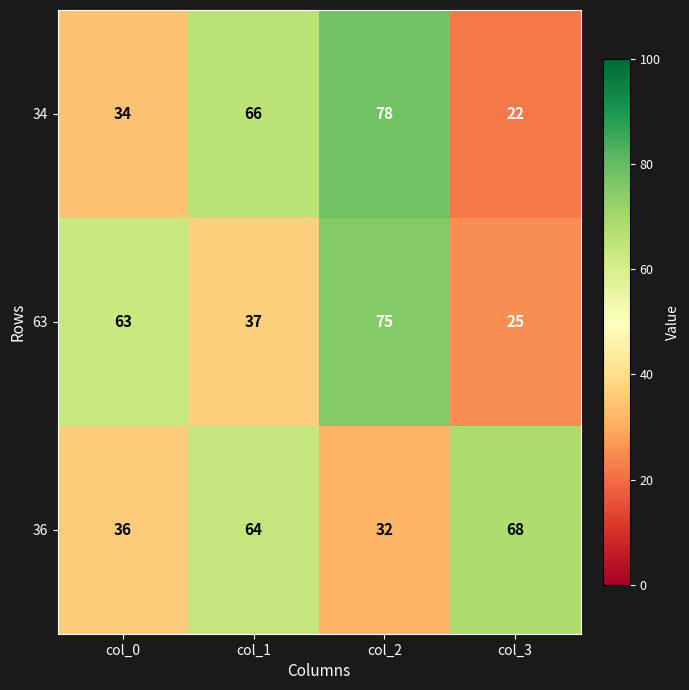

What is the total value across all series at col_0?

133